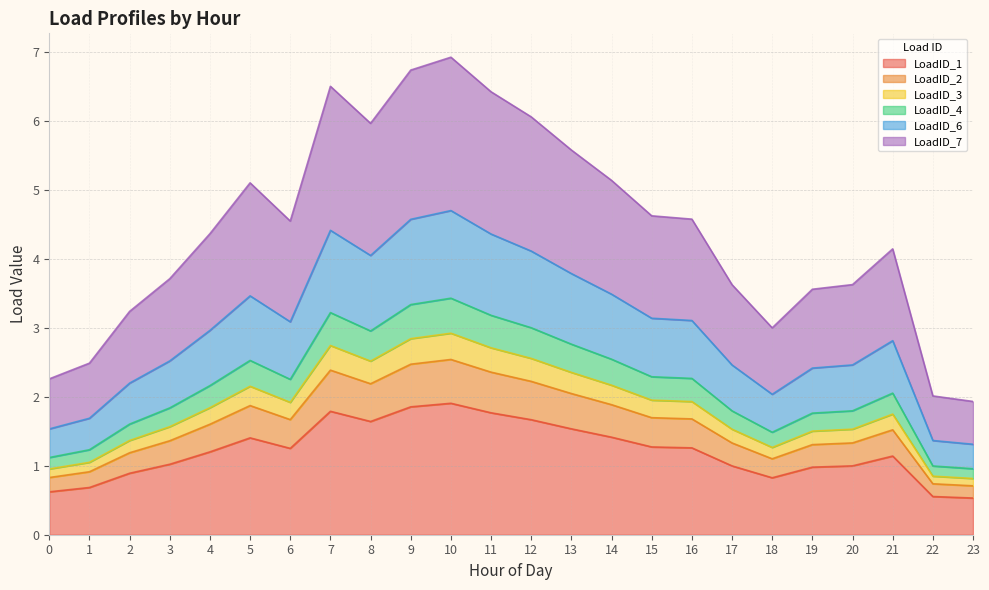

True or false: LoadID_2 and LoadID_3 intersect in this chart.

False